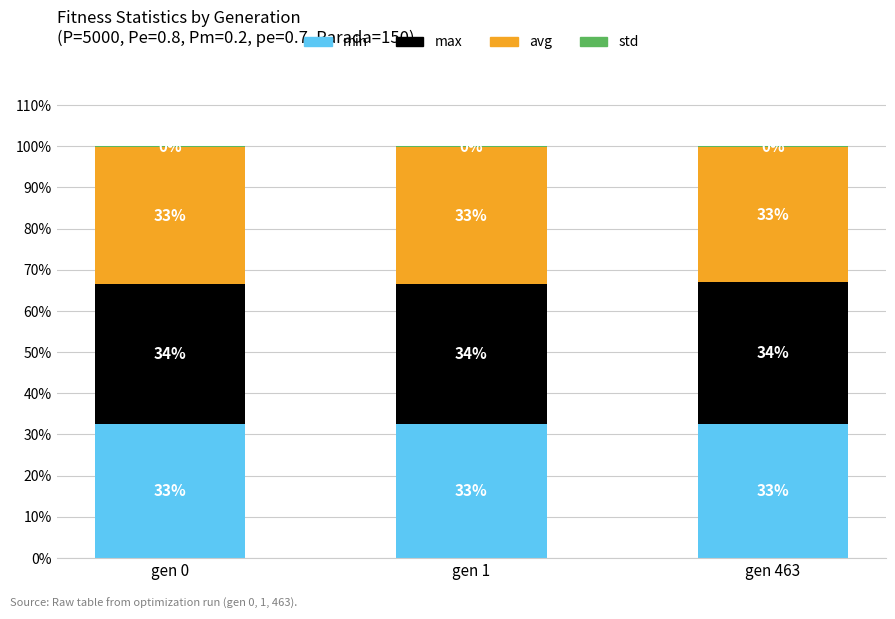

At which label is std closest to 0?

gen 1